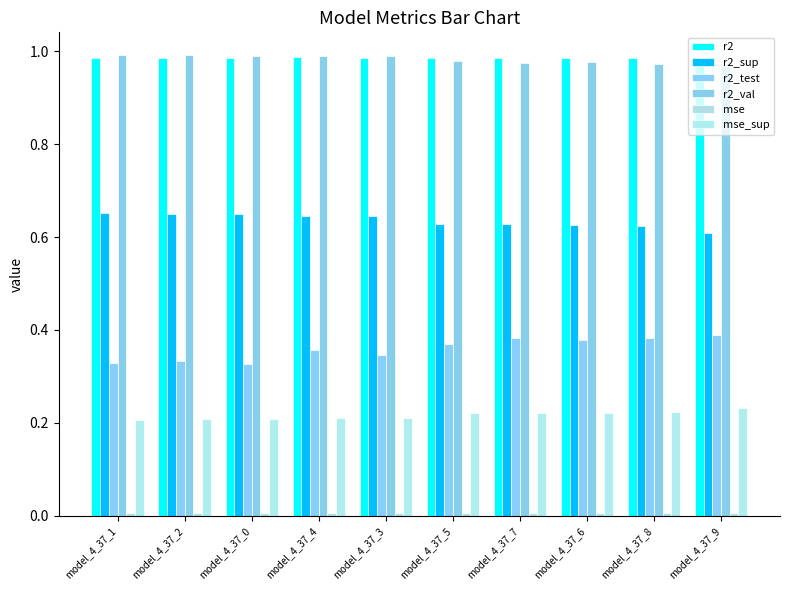

Are the bars horizontal?

No